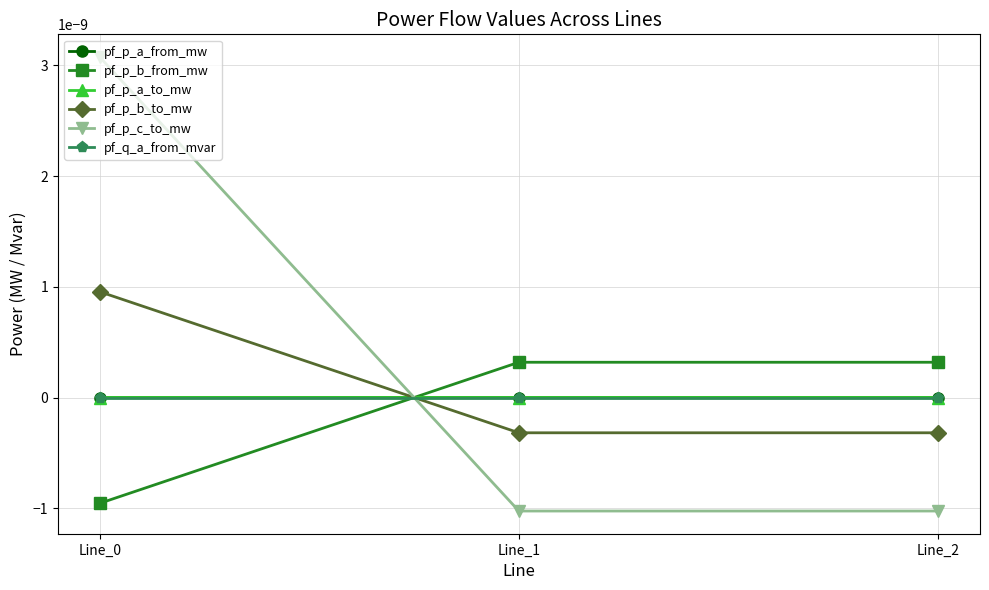

Does the chart have visible grid lines?

Yes